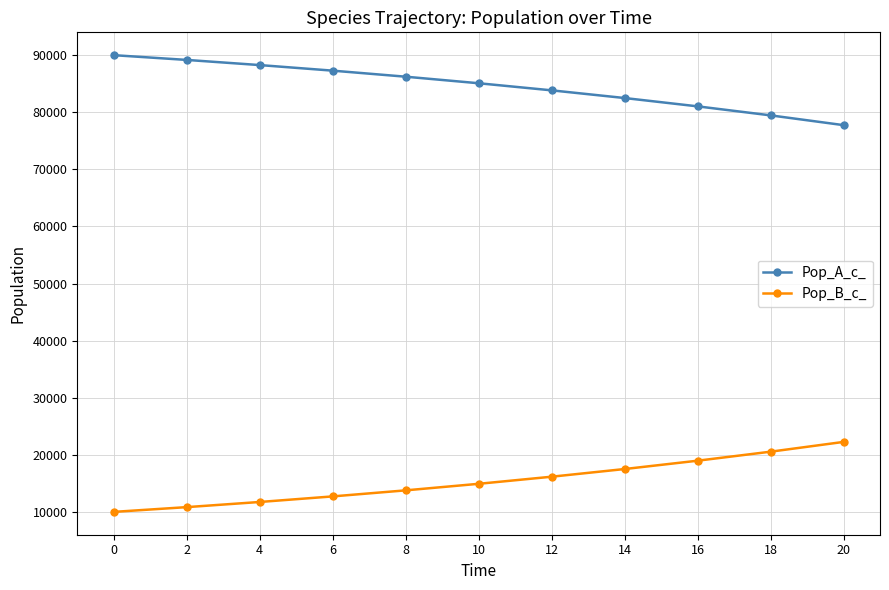

What is the value of the Pop_B_c_ point at the 9th from the left?

18965